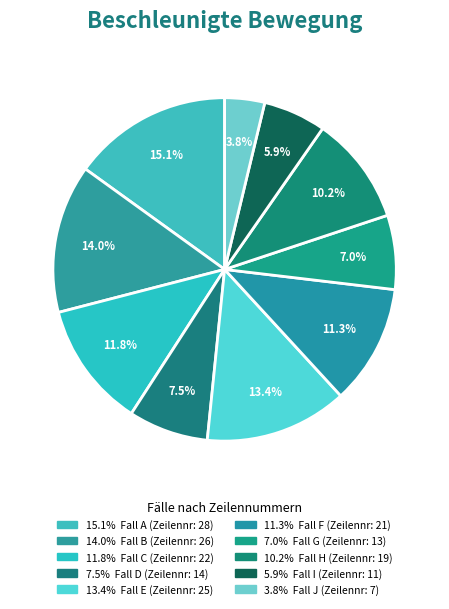

What is the largest slice in the pie chart?

A